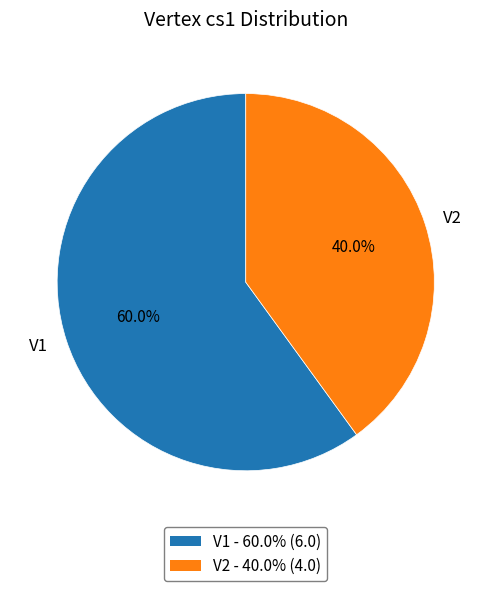

Which slice is the smallest?

V2